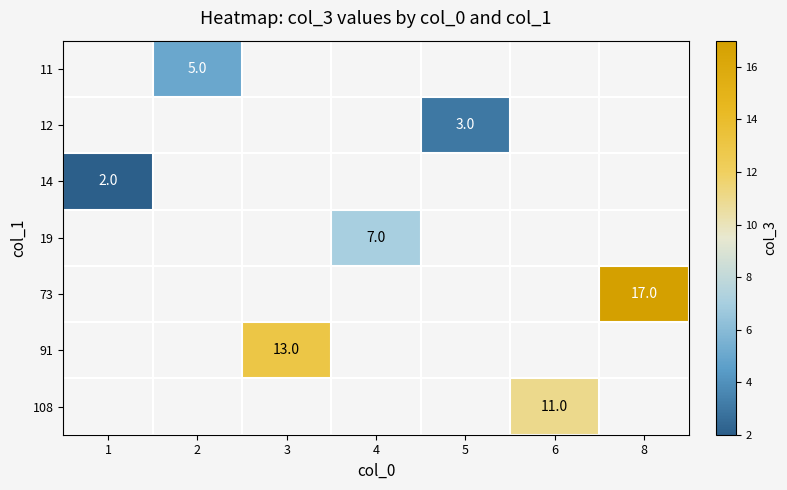

Is it true that 108 equals 17 at 6?

False